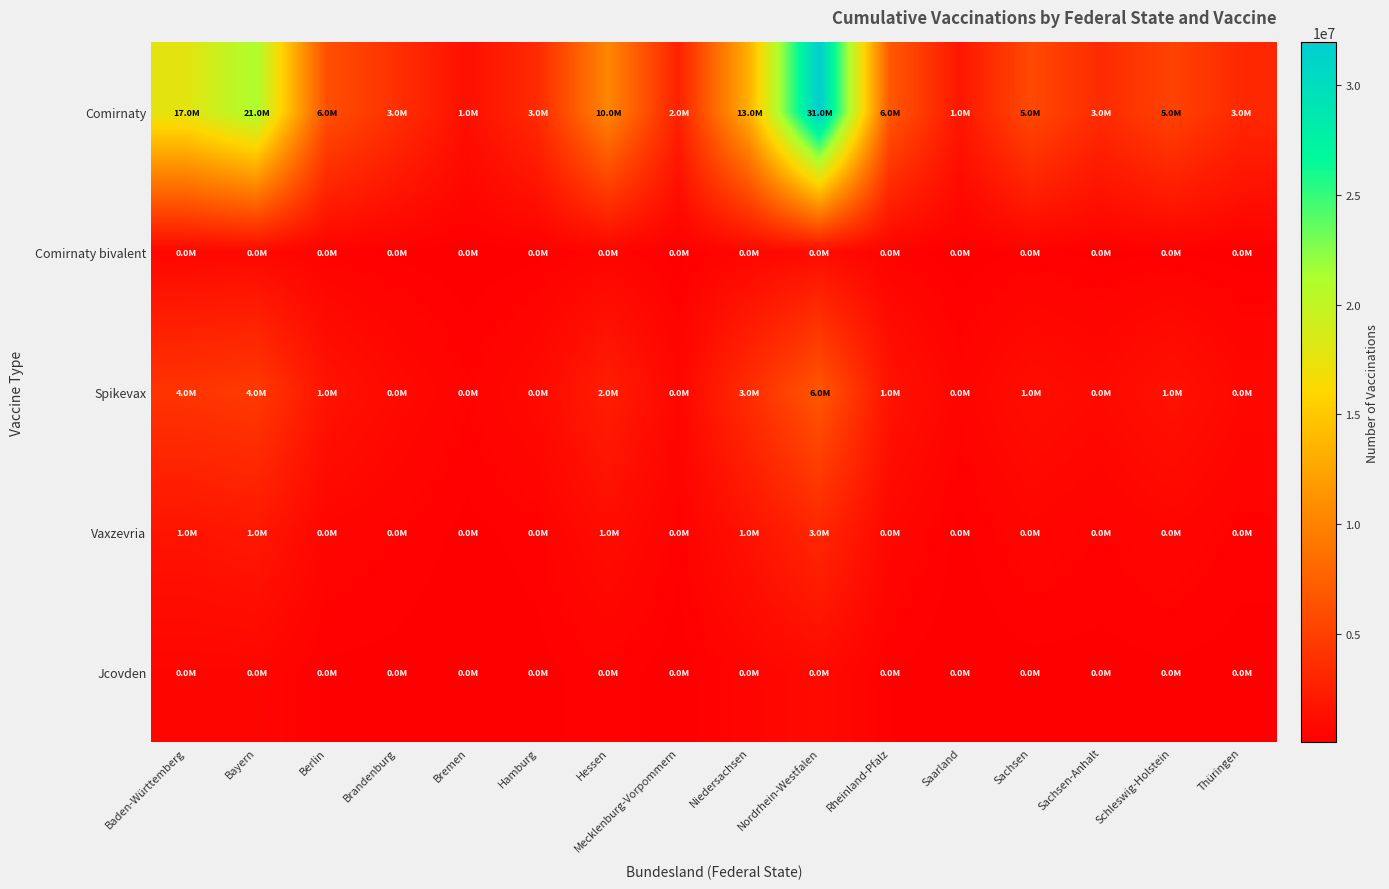

At which category is the sum across all series the highest?

Nordrhein-Westfalen